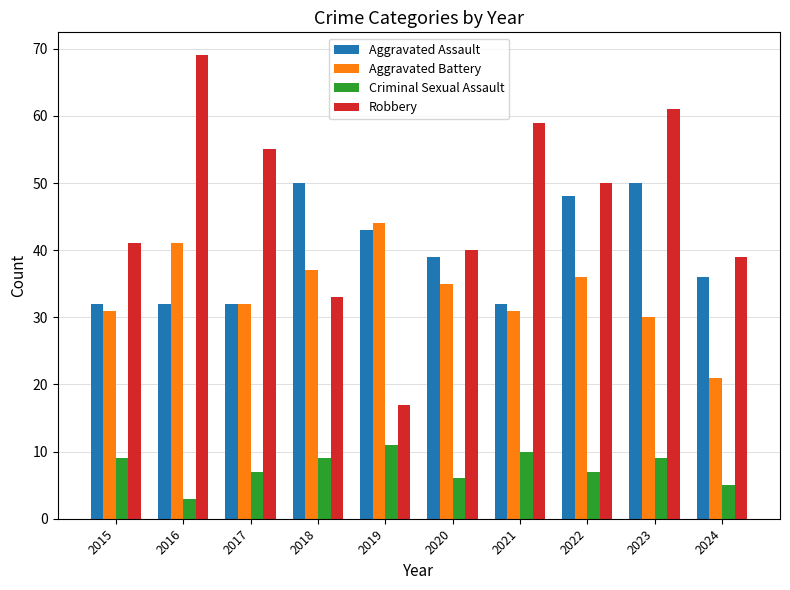

Which series has the widest spread of values?

Robbery